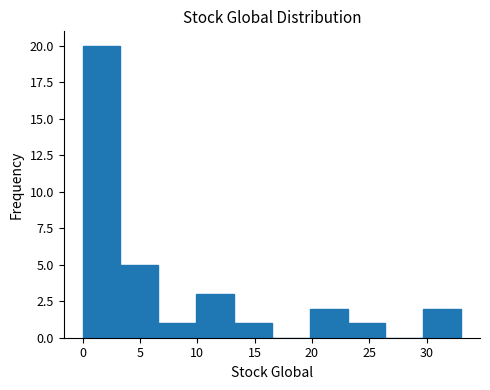

Over which range of the x-axis is the bar tallest?

0.0 to 3.3